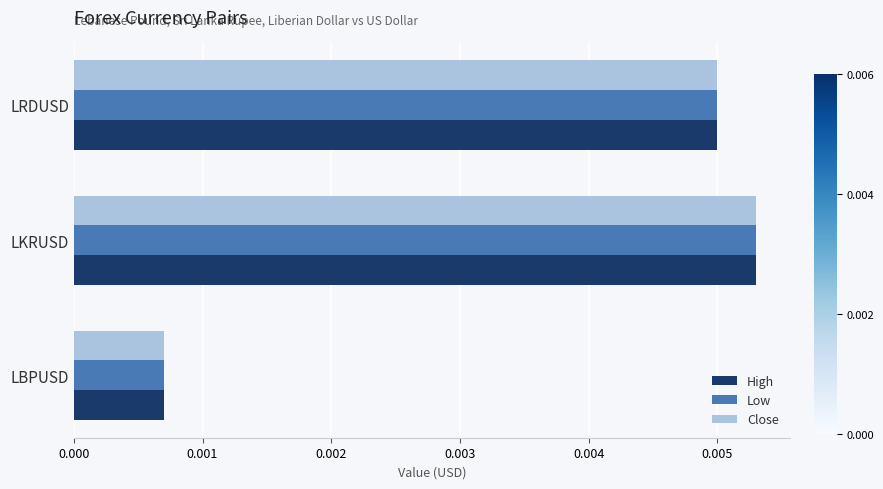

How many High values are between 0 and 1?

3